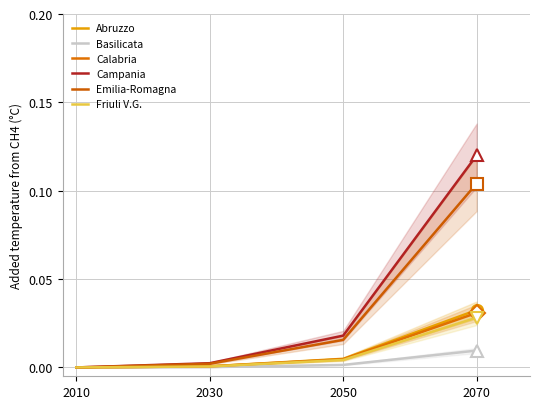

Reading left to right, list all the values displayed in this chart.

Abruzzo: 0.0	0.0	0.0	0.0
Basilicata: 0.0	0.0	0.0	0.0
Calabria: 0.0	0.0	0.0	0.0
Campania: 0.0	0.0	0.0	0.1
Emilia-Romagna: 0.0	0.0	0.0	0.1
Friuli V.G.: 0.0	0.0	0.0	0.0